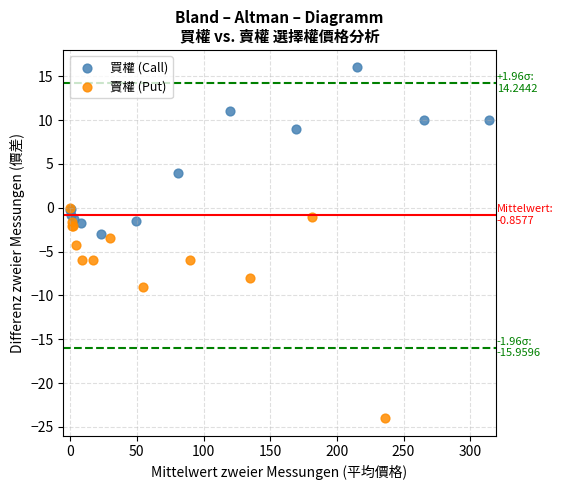

Which series contains the highest Y value?

買權 (Call)